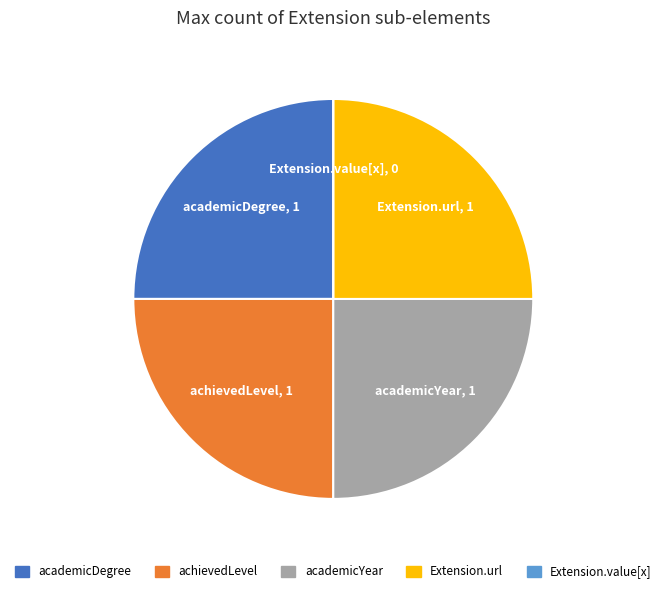

Is there any slice that represents more than half of the pie?

No